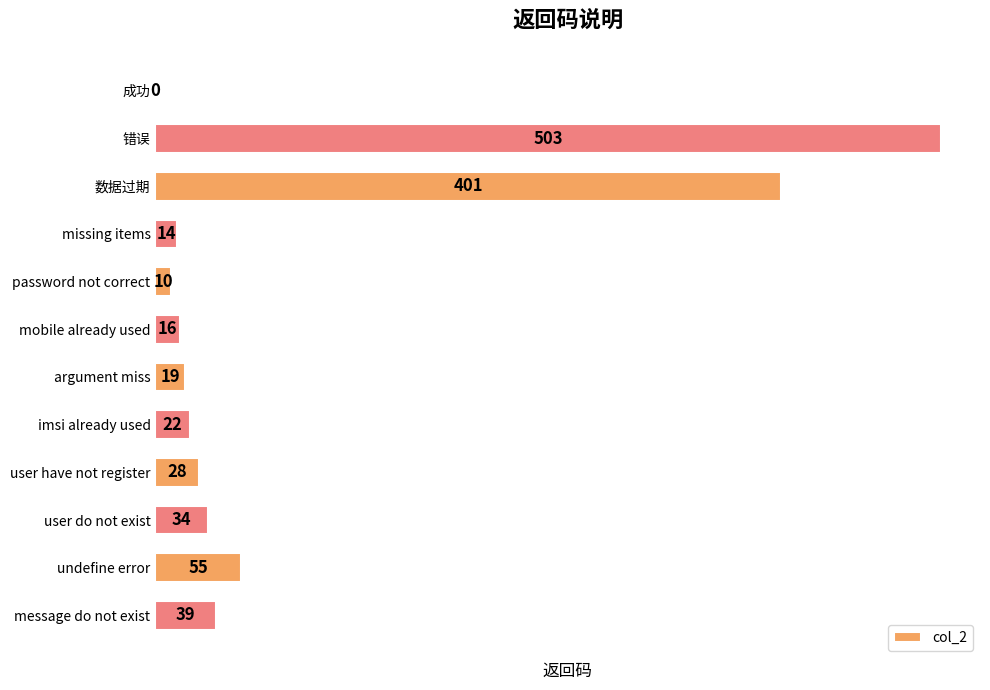

What is the sum of all values?

1141